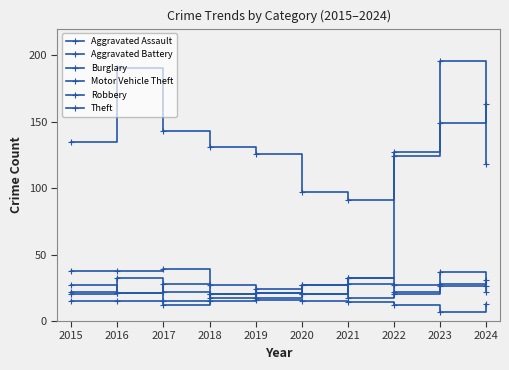

Where is Motor Vehicle Theft nearest to the value 106?

2024